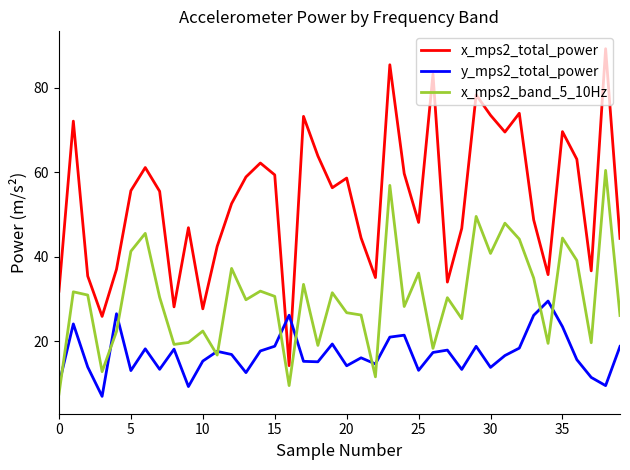

In x_mps2_total_power, how many points are lower than both neighbors (excluding endpoints)?

11